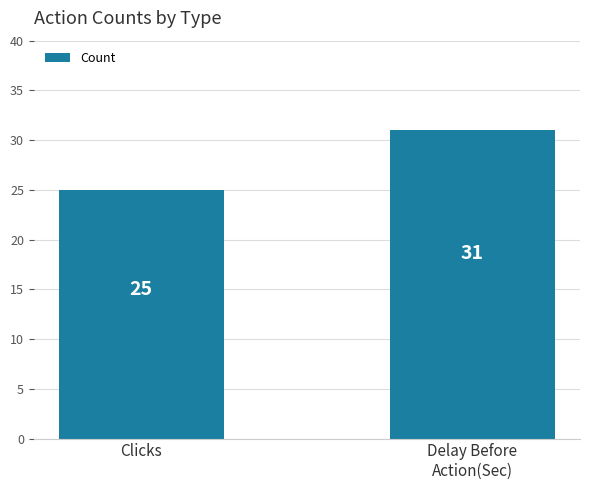

Which has a higher value, Clicks or Delay Before
Action(Sec)?

Delay Before
Action(Sec)